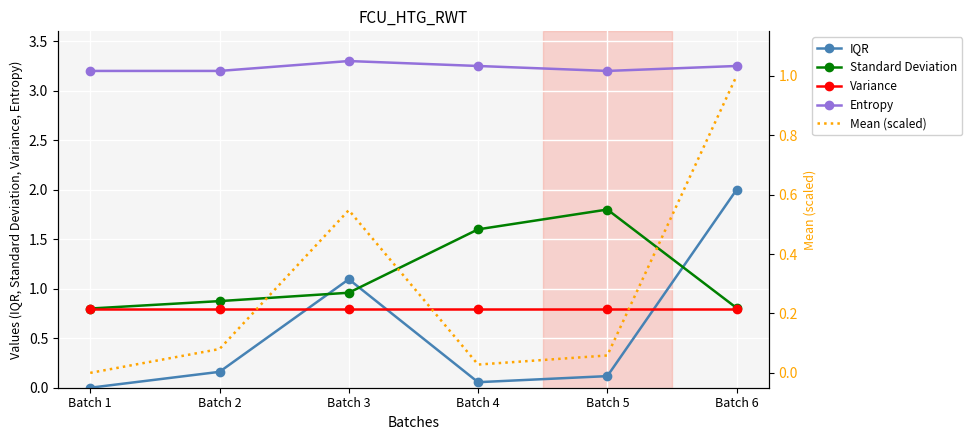

Where is the first local minimum for IQR?

Batch 4